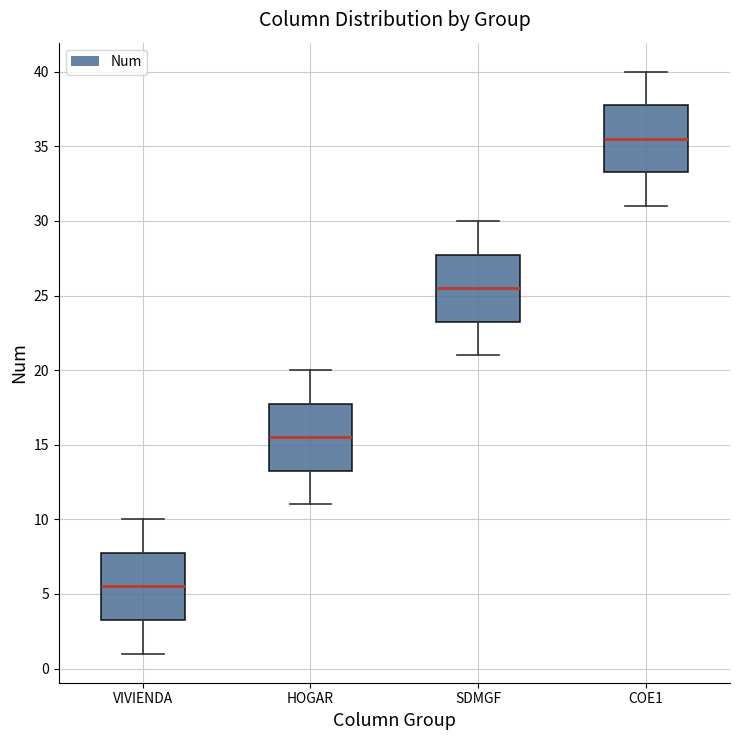

Reading left to right, transcribe this box plot: for each box, give where its median line is, the range the box spans, and where its two whiskers end, as read against the y-axis. The values are not printed on the chart, so give them approximately, as read against the axis.

VIVIENDA: median 5.5, box 3.5 to 8.0, whiskers 1.0 to 10.0
HOGAR: median 15.5, box 13.5 to 18.0, whiskers 11.0 to 20.0
SDMGF: median 25.5, box 23.5 to 28.0, whiskers 21.0 to 30.0
COE1: median 35.5, box 33.5 to 38.0, whiskers 31.0 to 40.0